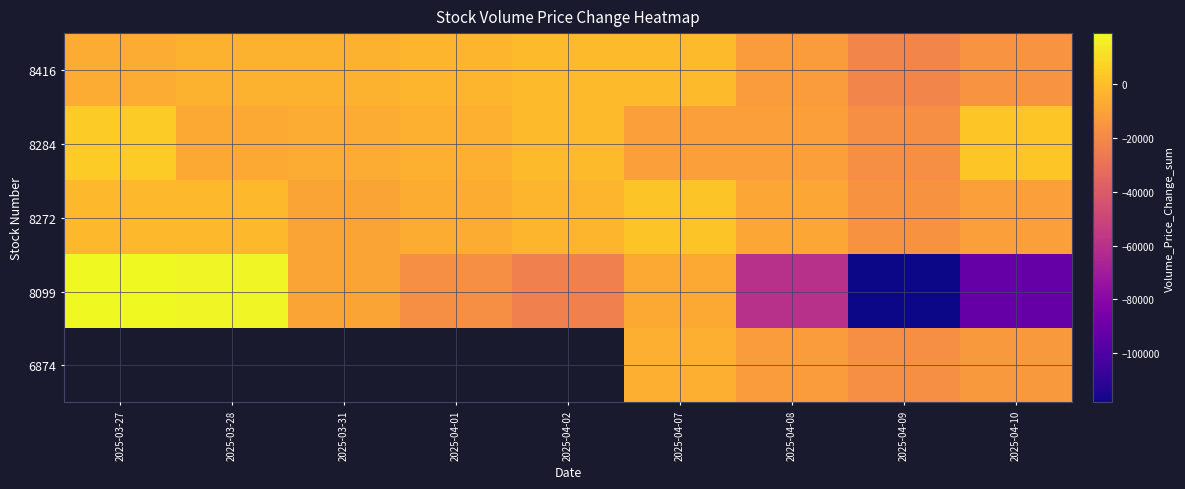

At which label is 8099 closest to -49649?

2025-04-08